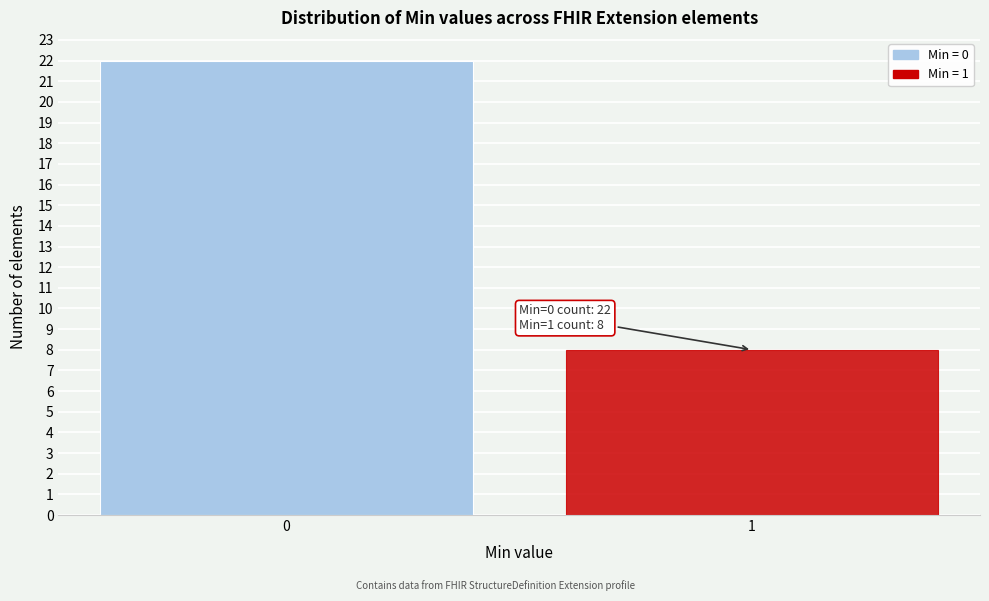

Reading left to right, list all the values displayed in this chart.

22	8